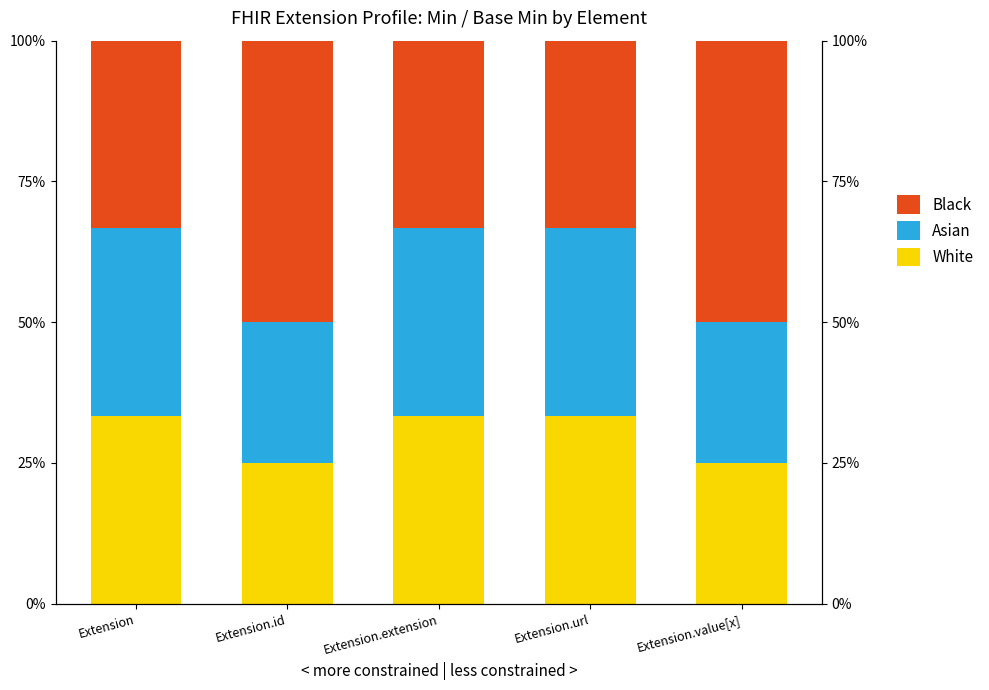

Reading left to right, what are all the values shown in this chart?

White: 33.3	25.0	33.3	33.3	25.0
Asian: 33.3	25.0	33.3	33.3	25.0
Black: 33.3	50.0	33.3	33.3	50.0